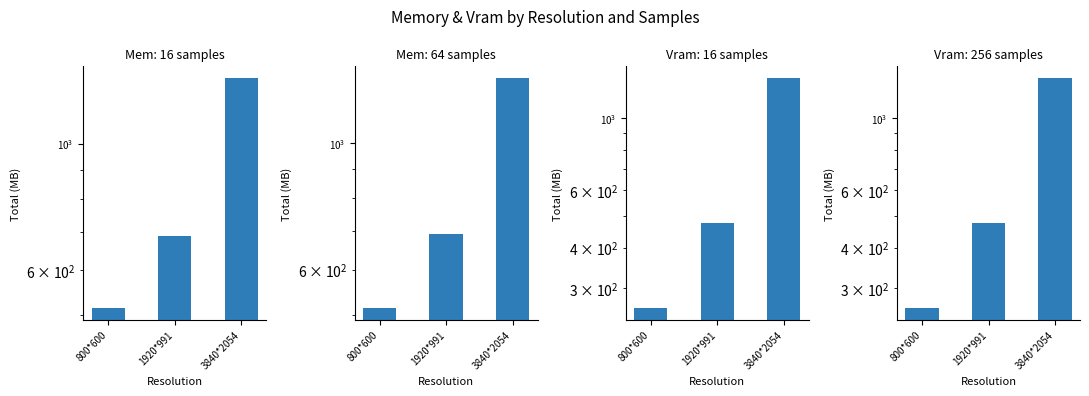

At 800*600, list the series in order from smallest to largest.

Memory Avg (samples=256), Memory Avg (samples=3600), Memory Avg (samples=16), Memory Avg (samples=64)